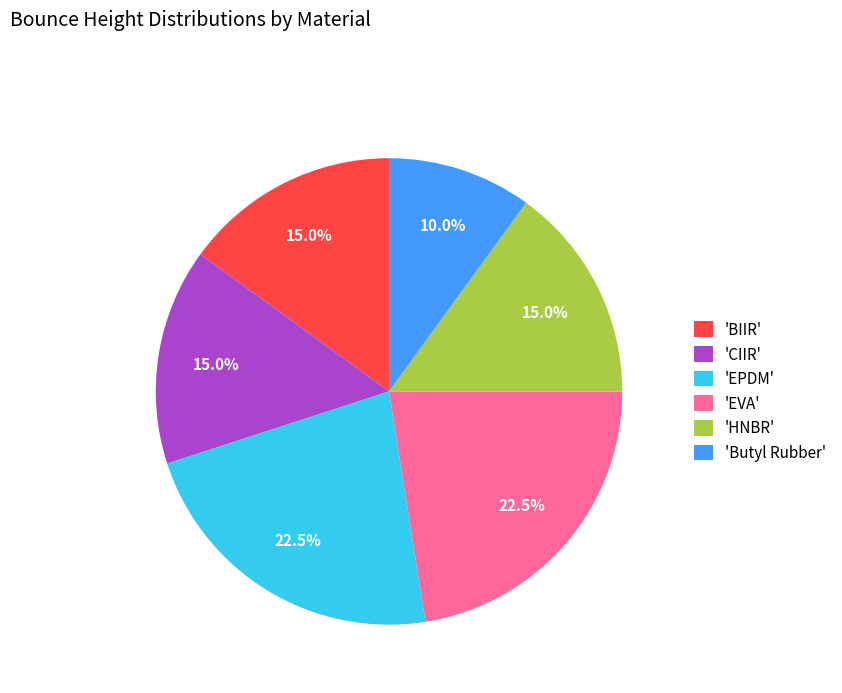

Combined, what portion of the pie is 'Butyl Rubber' and 'EPDM'?

32.5%